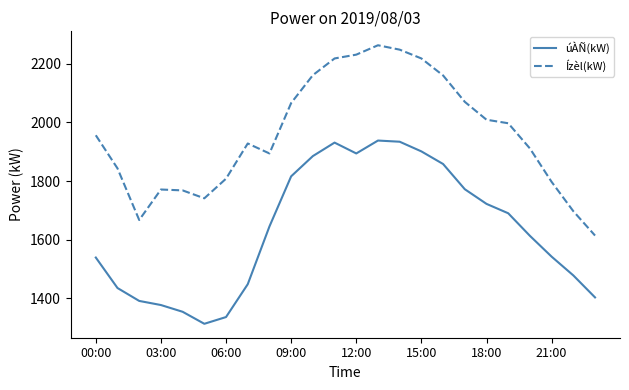

What is the lowest value of the Ízèl(kW) series?

1614